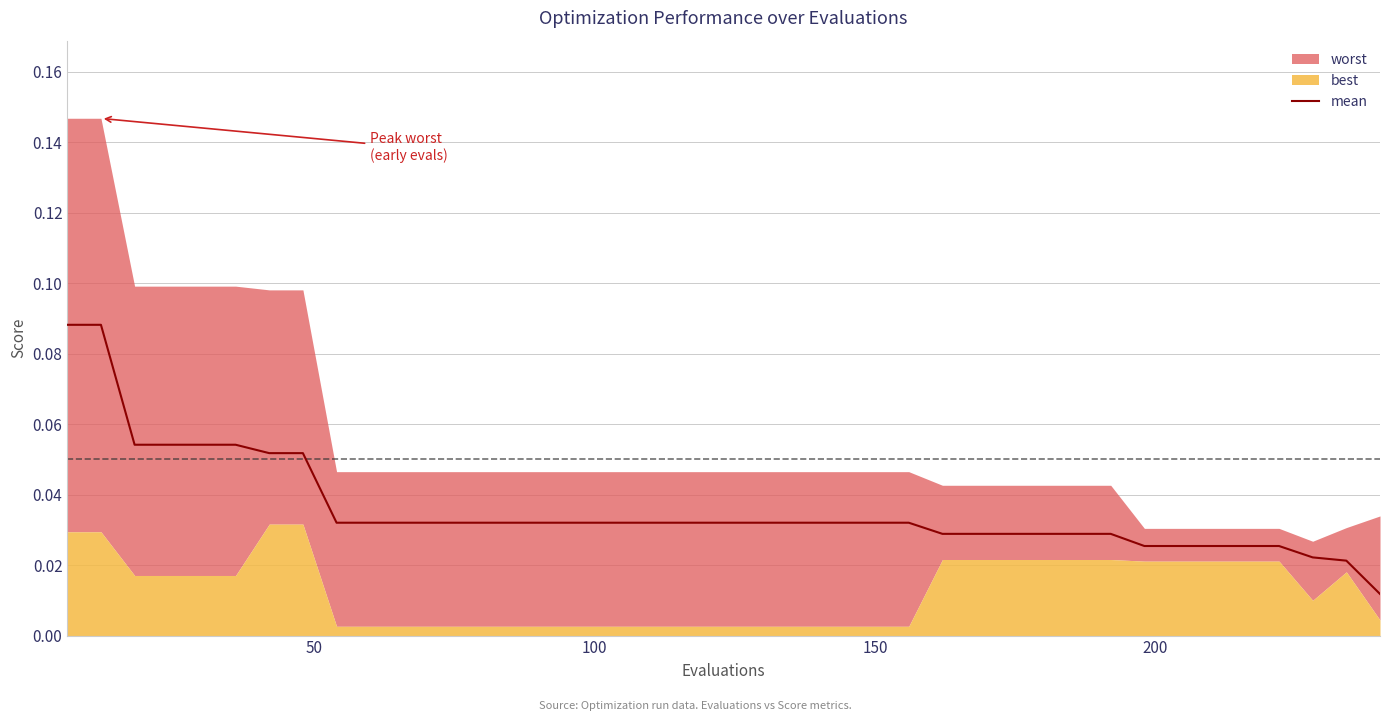

How many lines are shown in the chart?

1